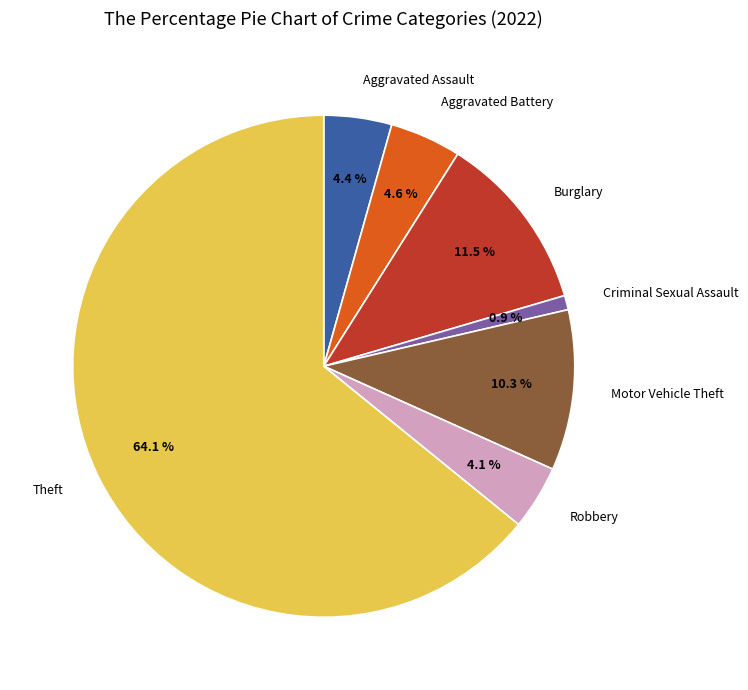

Is there any slice that represents more than half of the pie?

Yes